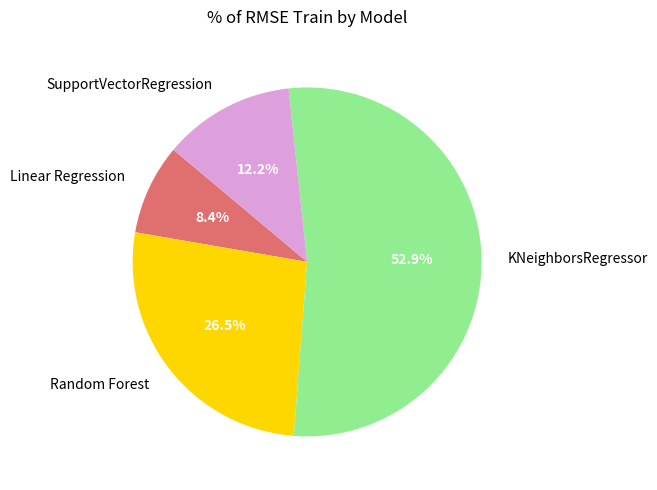

What is the ratio of the value at Random Forest to the value at SupportVectorRegression?

2.2